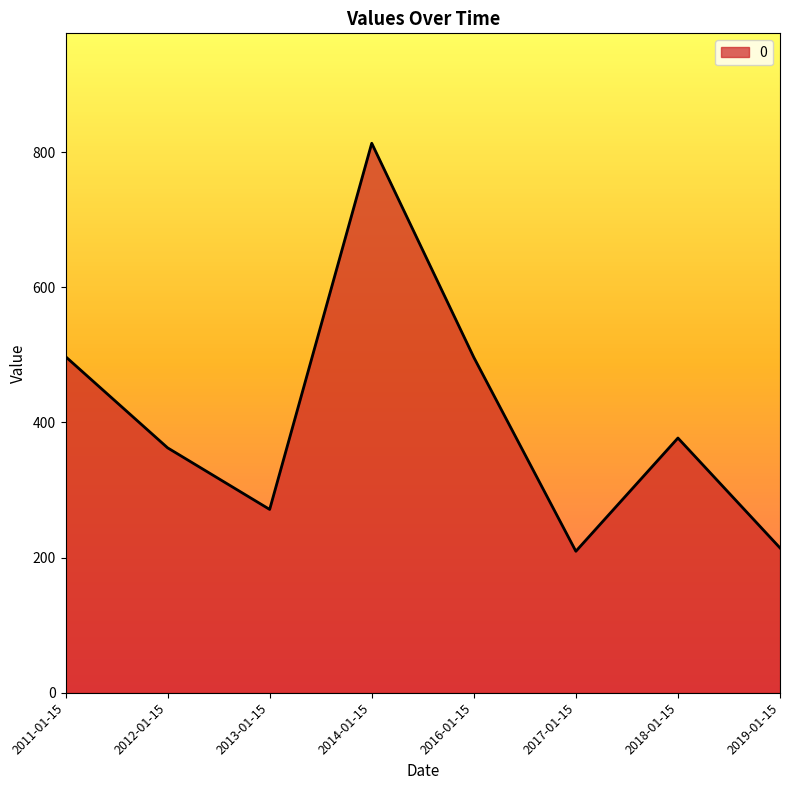

What is the average value?

405.2